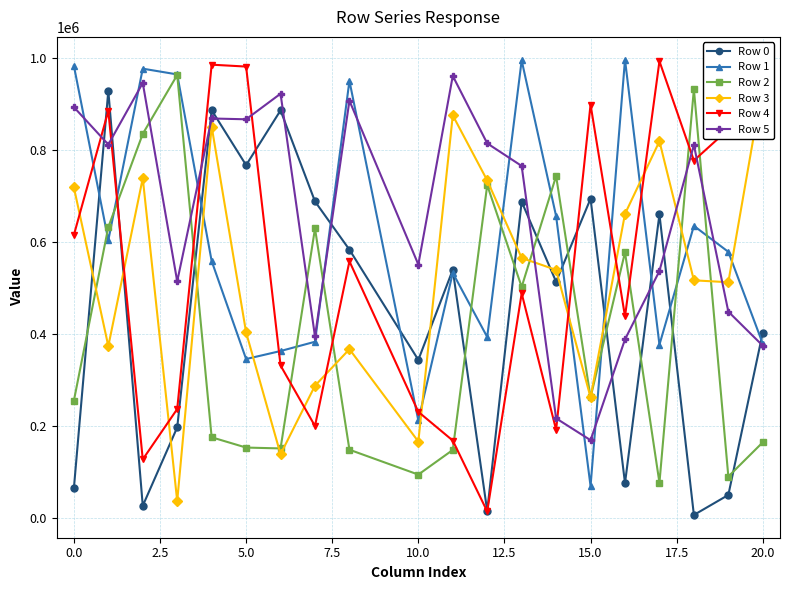

How many intersections are there between Row 0 and Row 3?

8